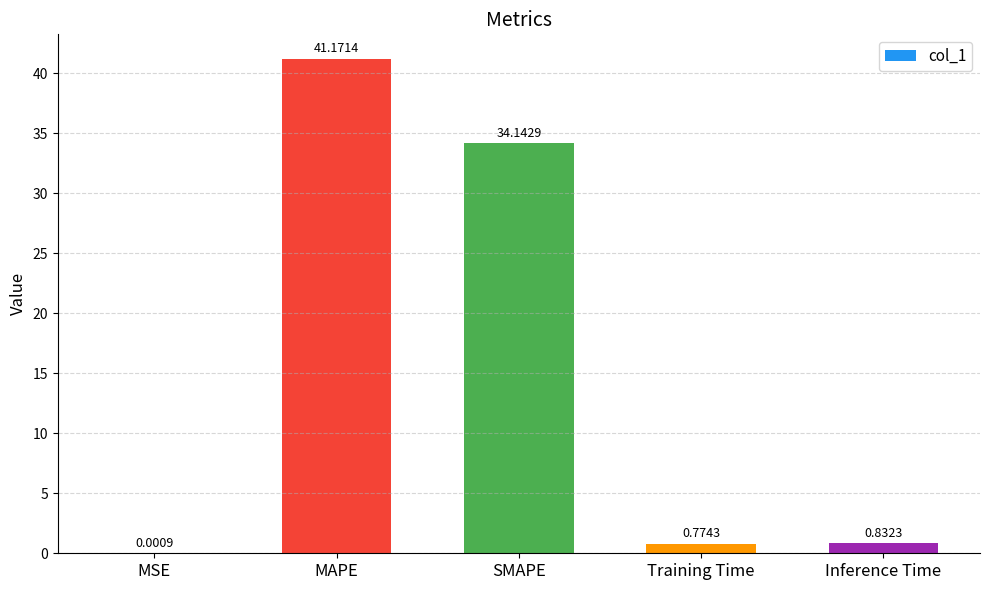

What is the change in value from SMAPE to Inference Time?

-33.3